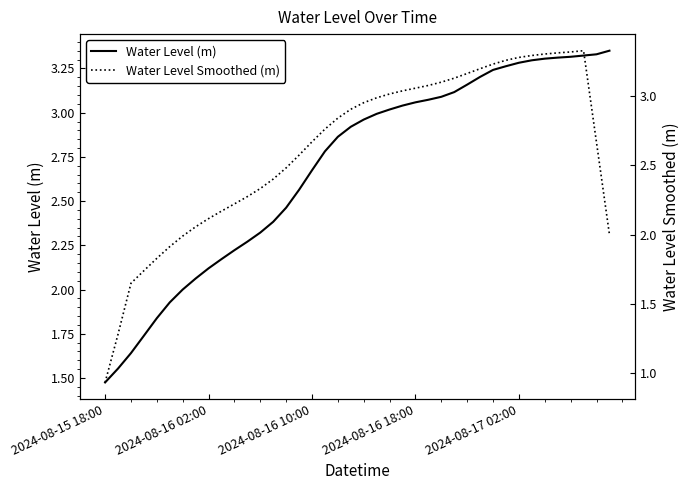

Is it true that Water Level Smoothed (m) equals 1.2 at 5?

False